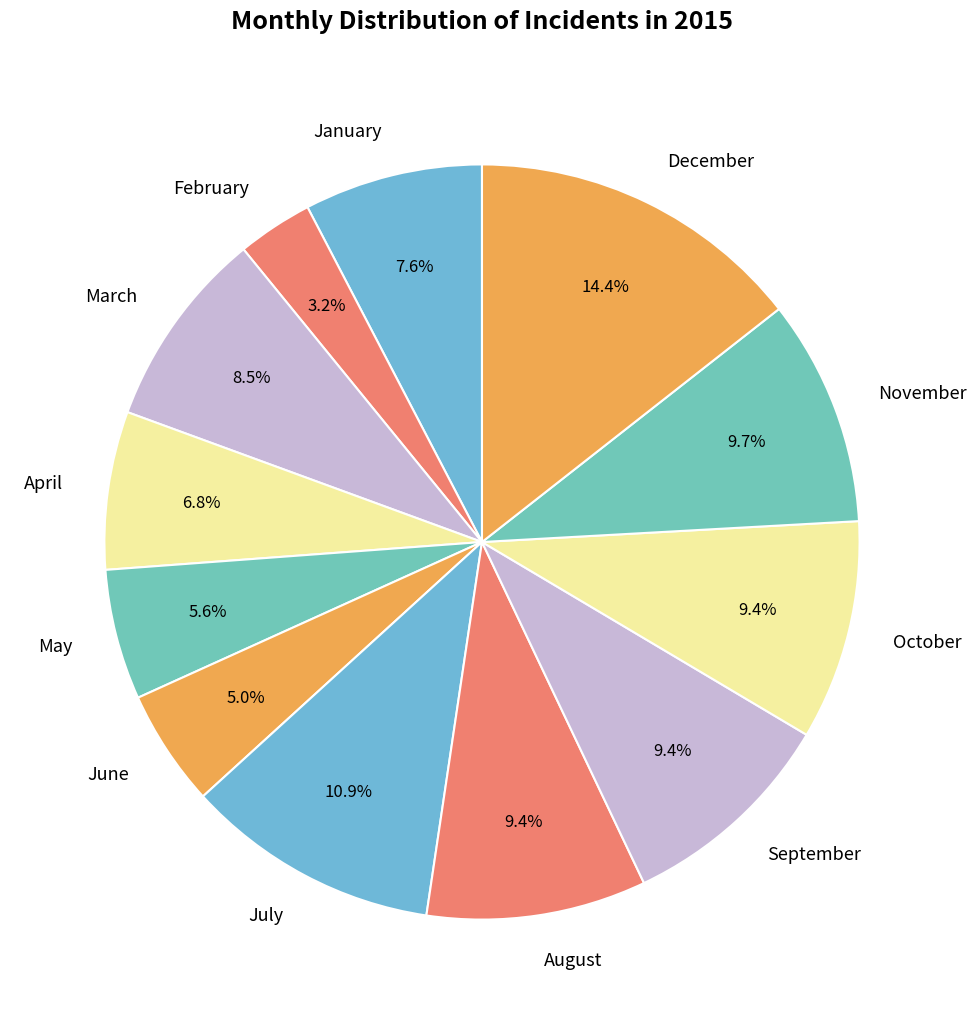

What percentage is the April slice, to the nearest percent?

7%